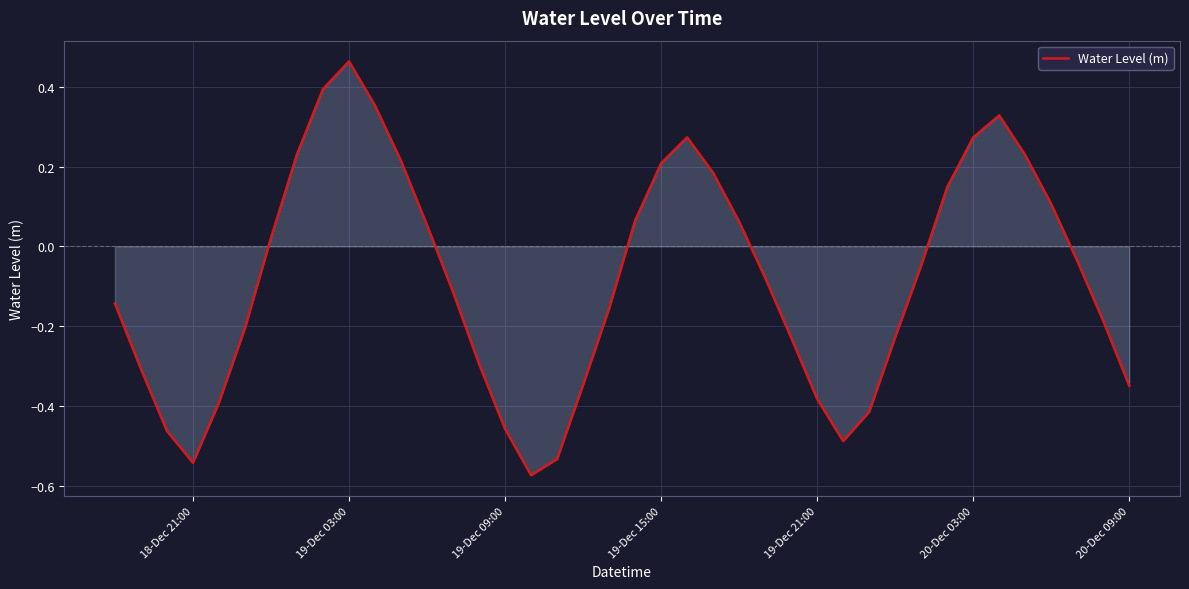

What is the difference between the maximum and minimum values?

1.0